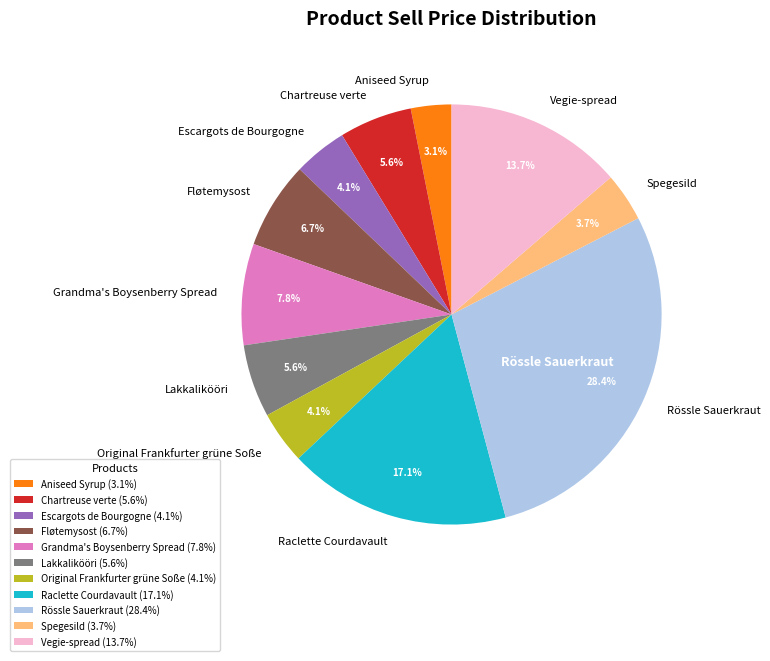

What is the ratio of the value at Grandma's Boysenberry Spread to the value at Raclette Courdavault?

0.5